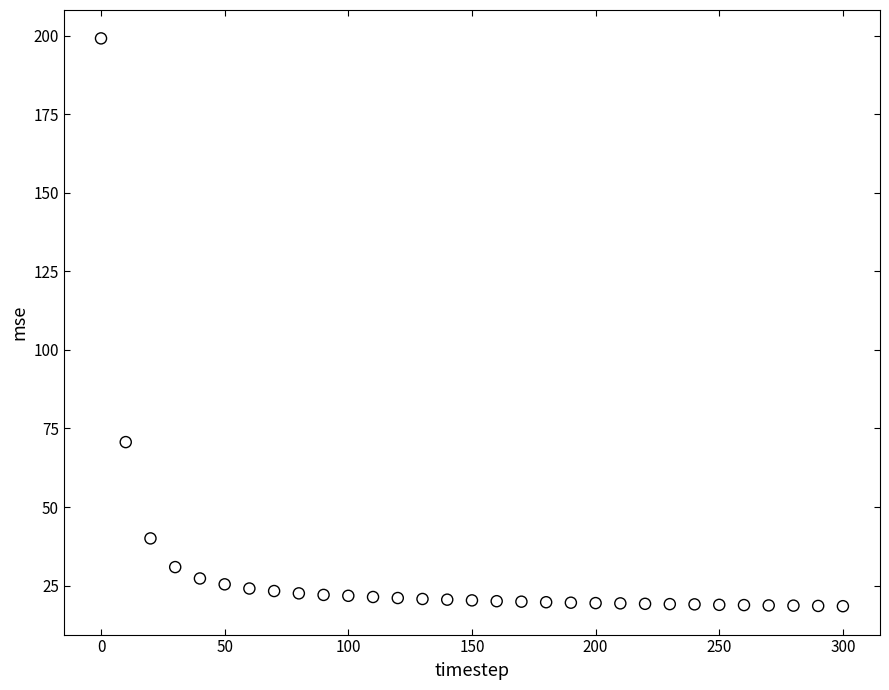

What Y value in the scatter plot is closest to 108?

70.7